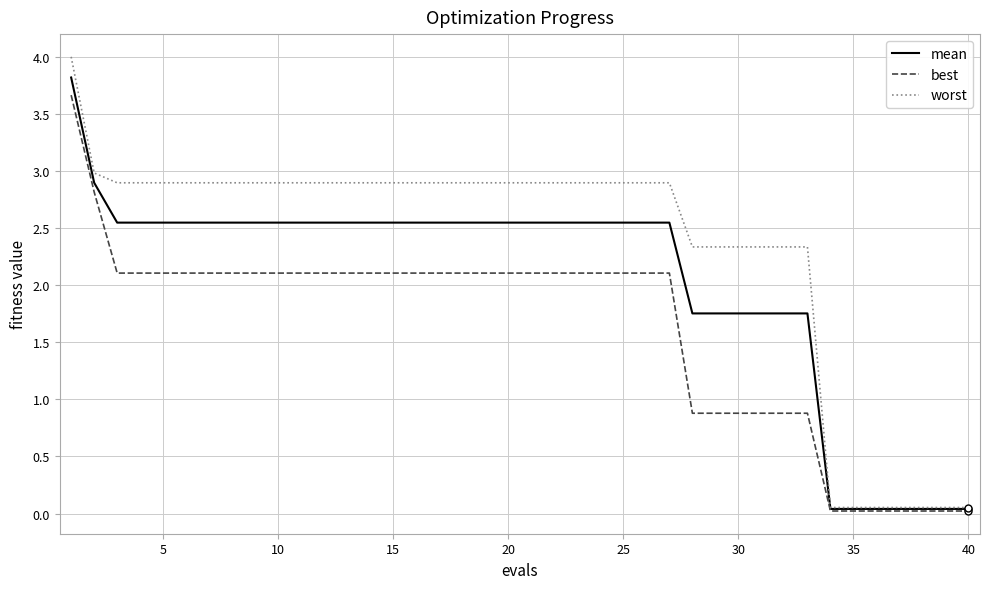

Rank the series by their average value, from lowest to highest.

best, mean, worst